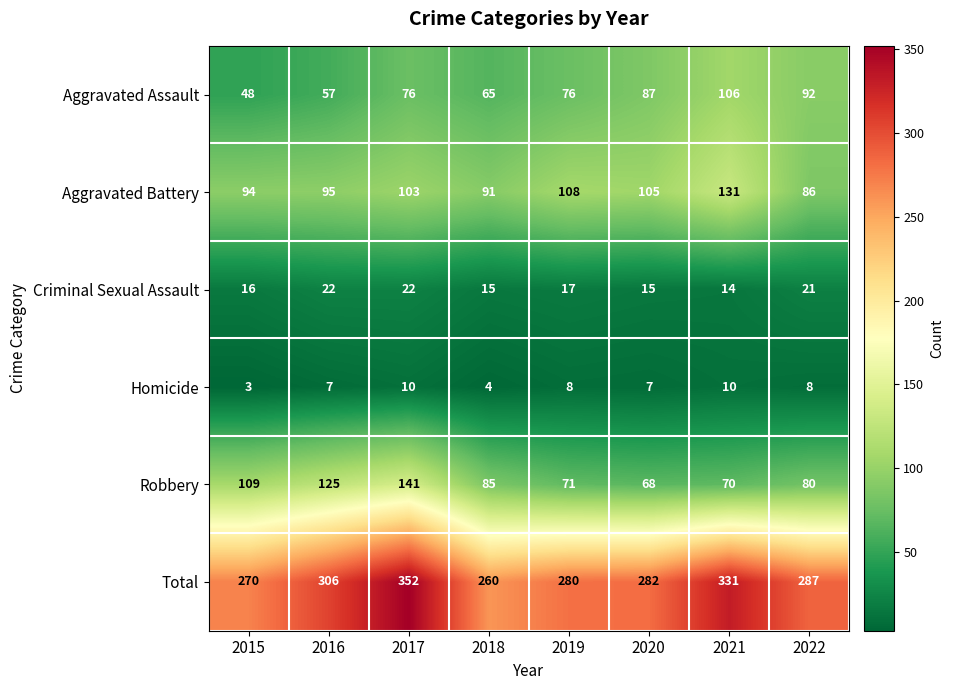

At how many categories does at least one series exceed 222?

8